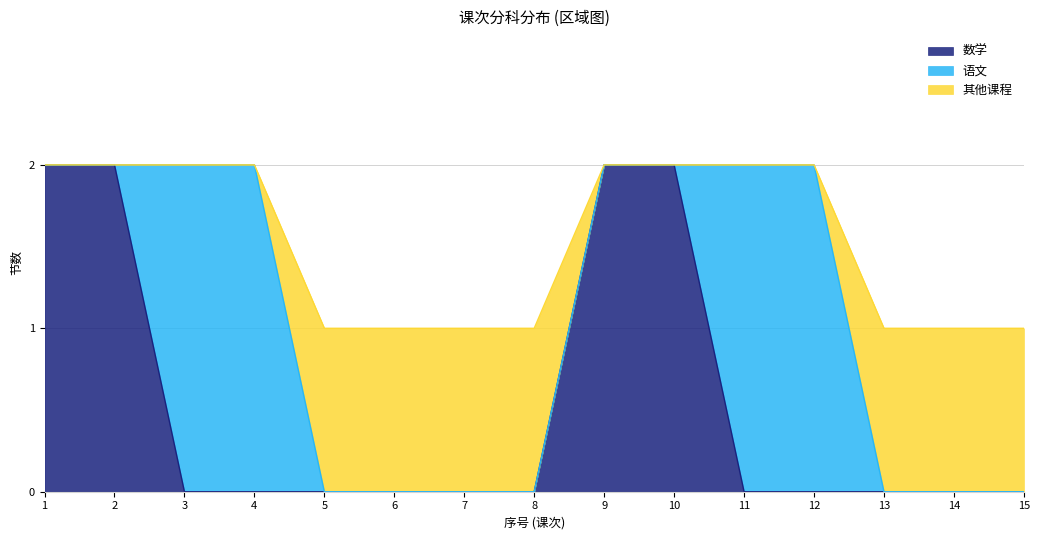

Is it true that 数学 equals 0 at 15?

True